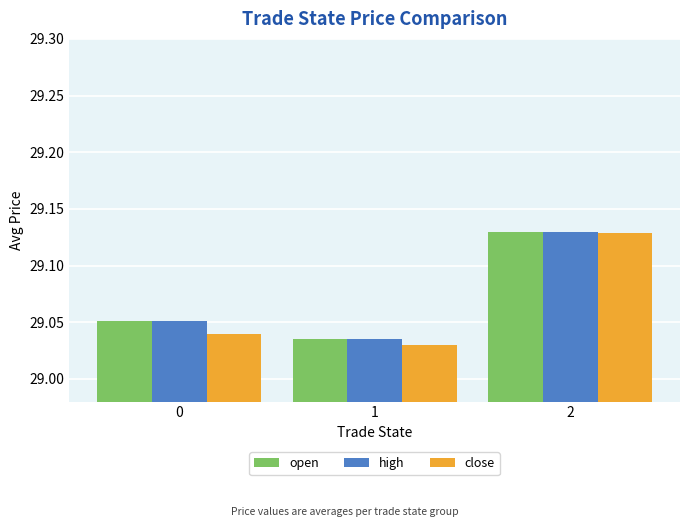

The high series shows 18.3 at 1. True or false?

False